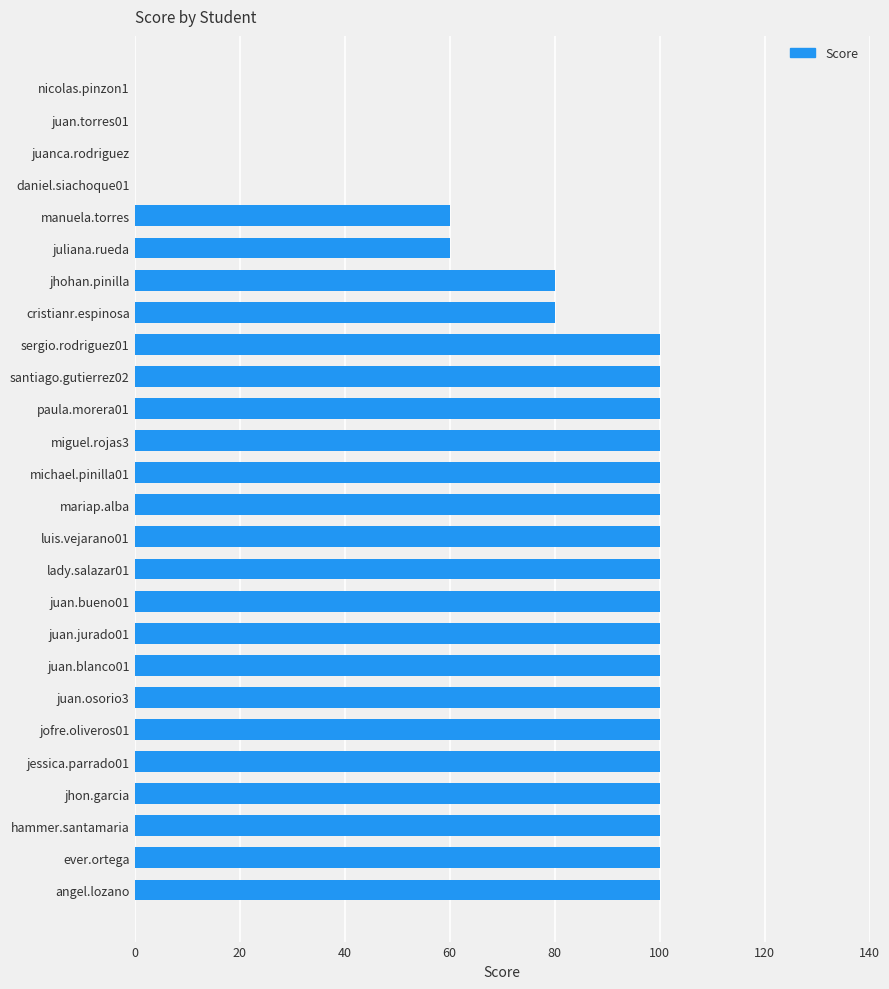

How many categories are shown in the chart?

26